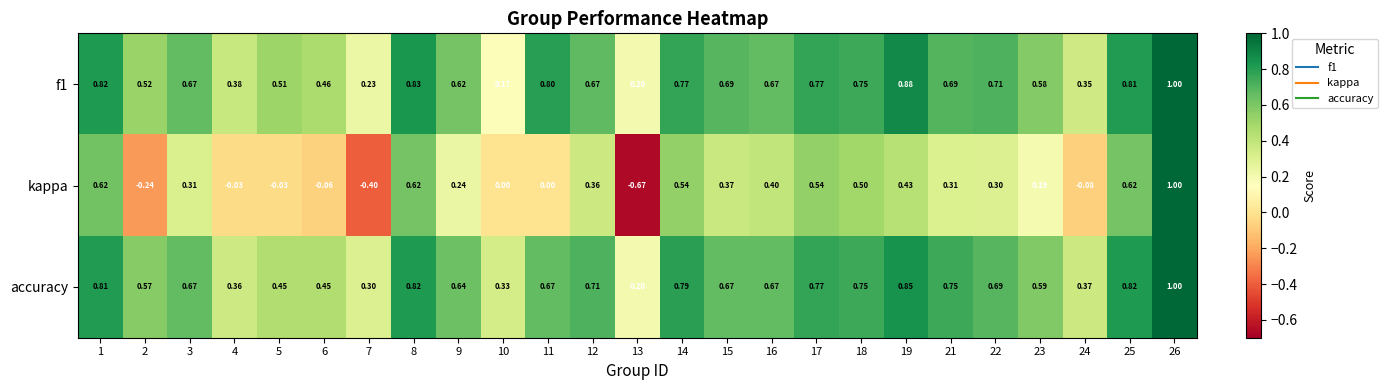

Which series has the largest total across all categories?

accuracy